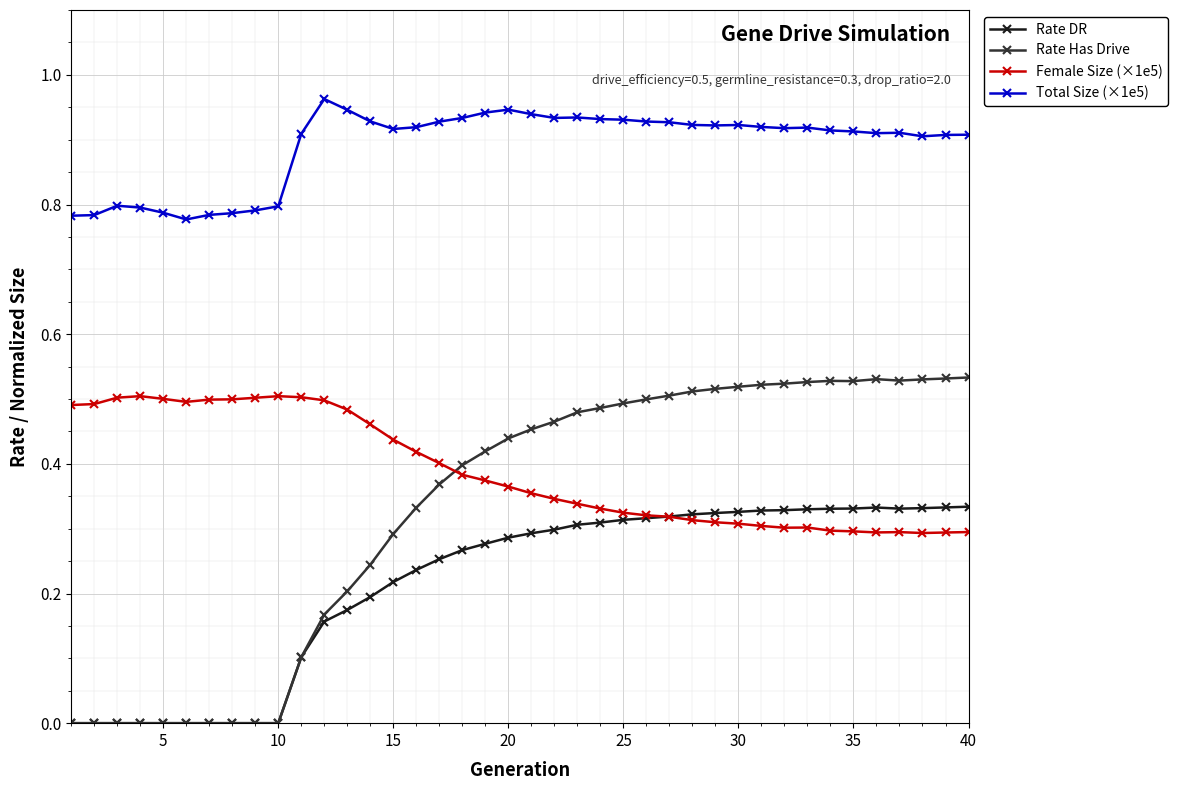

True or false: Total Size (×1e5) and Female Size (×1e5) cross at least once.

False